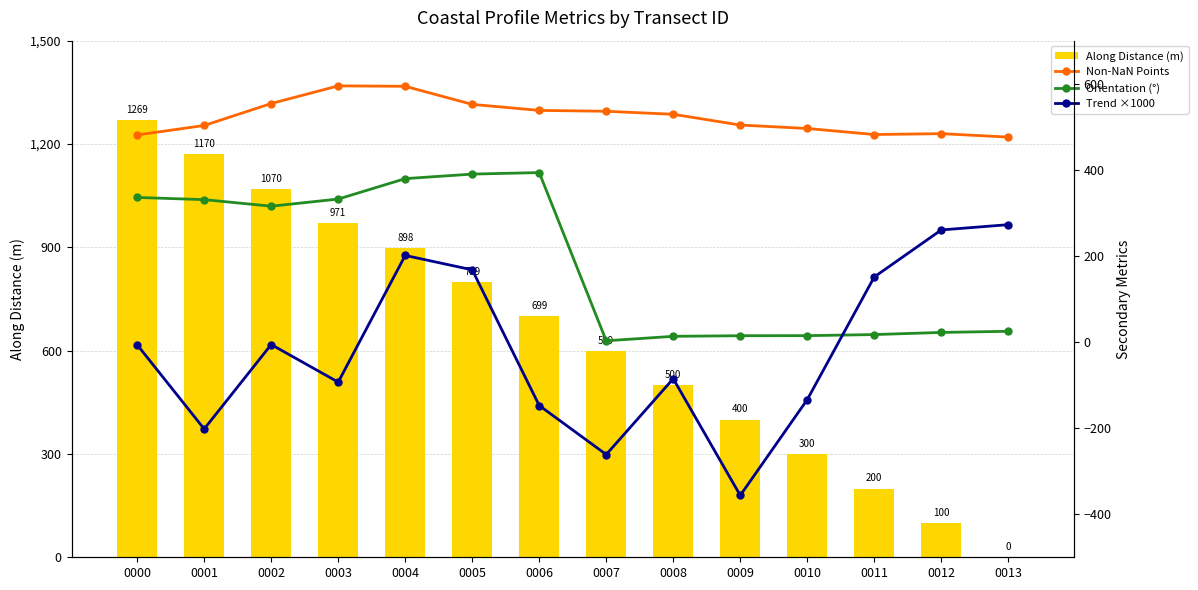

Which category has the highest value in the Along Distance (m) series?

0000